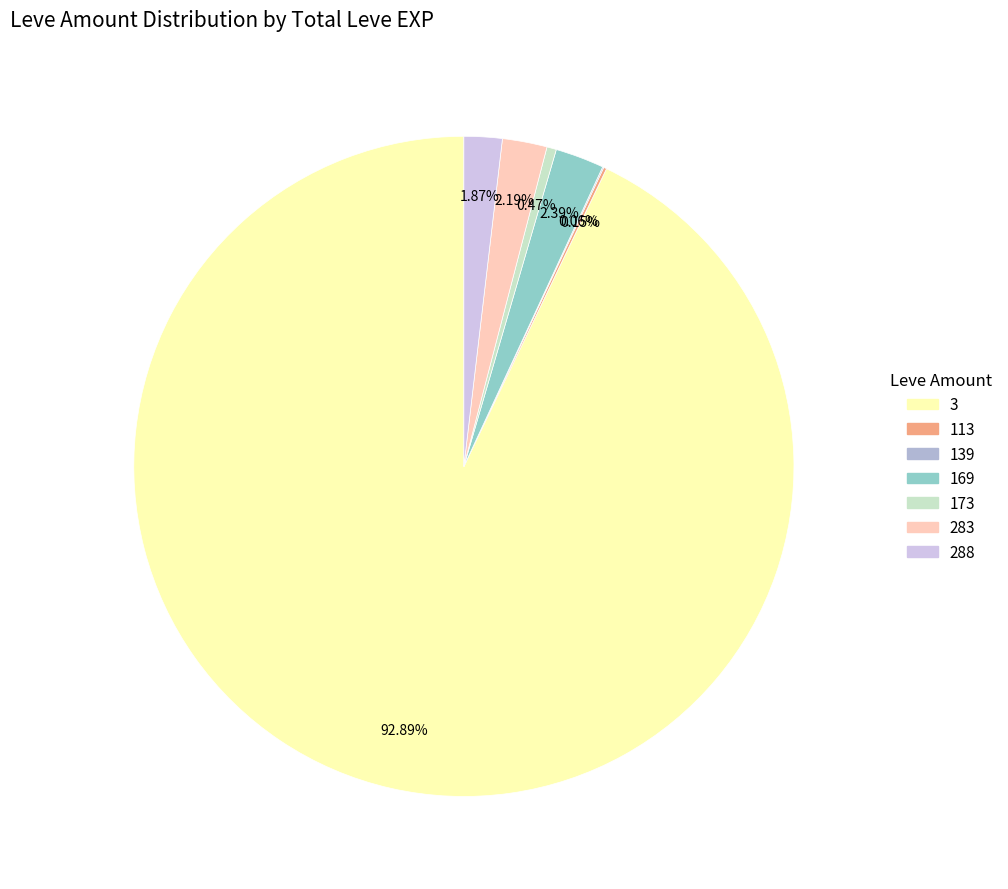

Does any single category account for the majority?

Yes